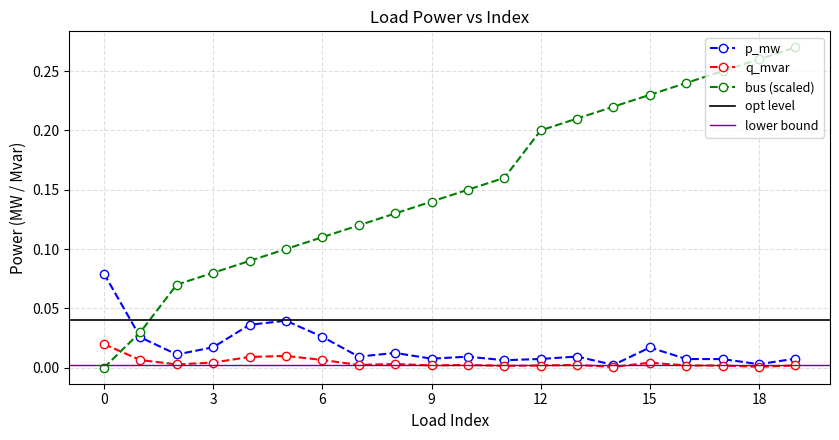

At which category does q_mvar reach its first local peak?

5